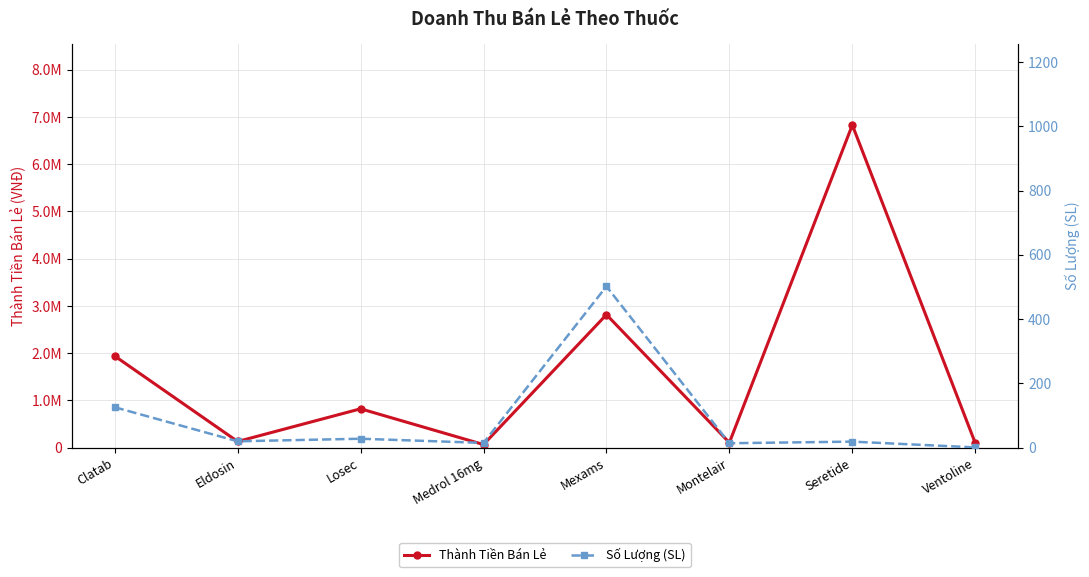

Reading right to left, transcribe all the data shown in this chart.

Thành Tiền Bán Lẻ: Ventoline=98700	Seretide=6828600	Montelair=107800	Mexams=2816220	Medrol 16mg=67650	Losec=823760	Eldosin=132000	Clatab=1940400
Số Lượng (SL): Ventoline=1	Seretide=19	Montelair=14	Mexams=502	Medrol 16mg=15	Losec=28	Eldosin=20	Clatab=126